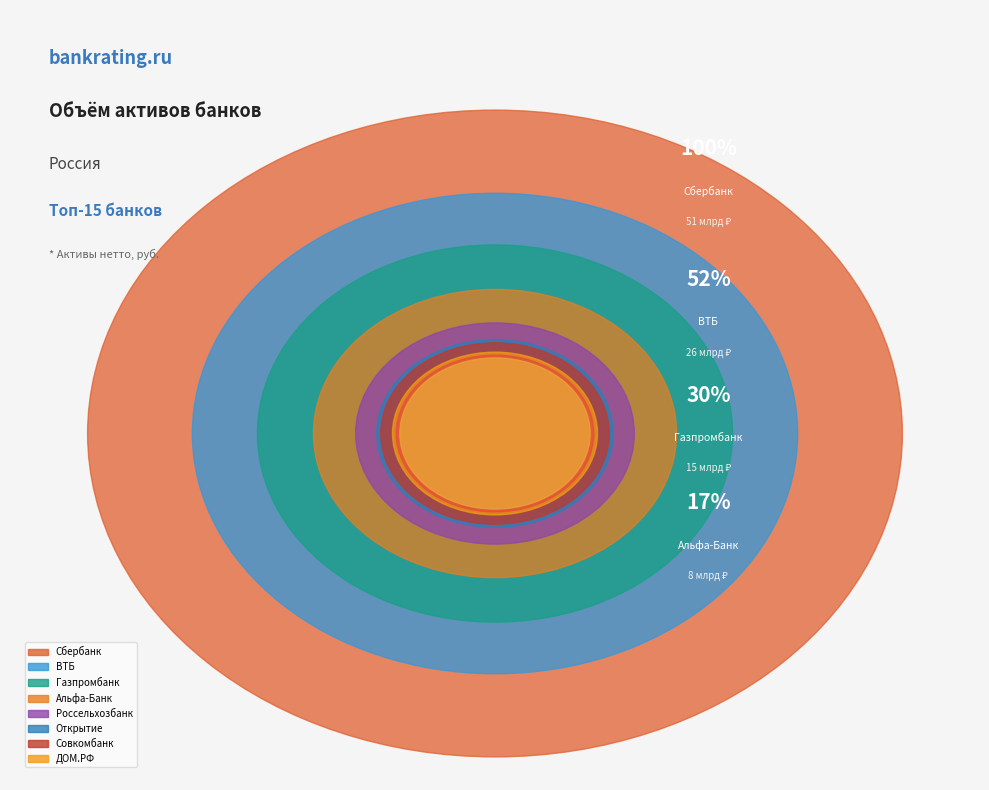

Is there any slice that represents more than half of the pie?

No